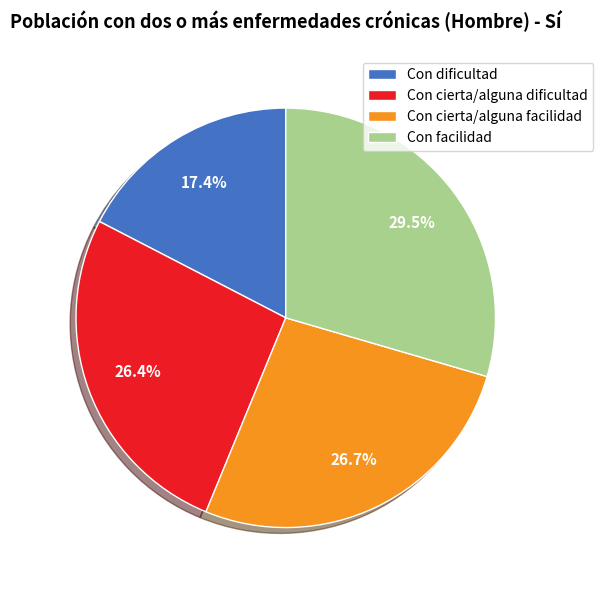

Do Con facilidad and Con dificultad together represent more than half of the pie?

No